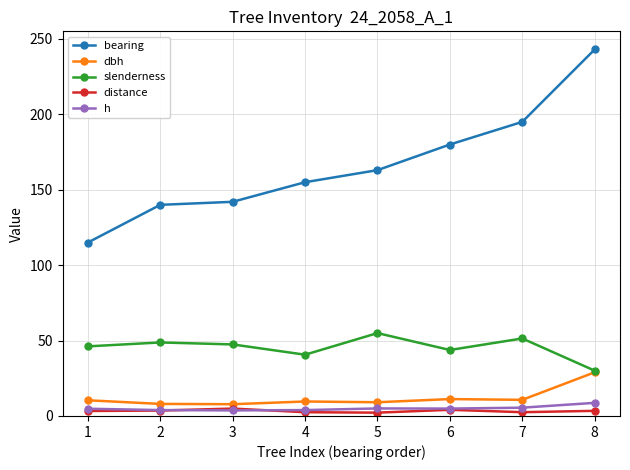

True or false: distance and dbh cross at least once.

False